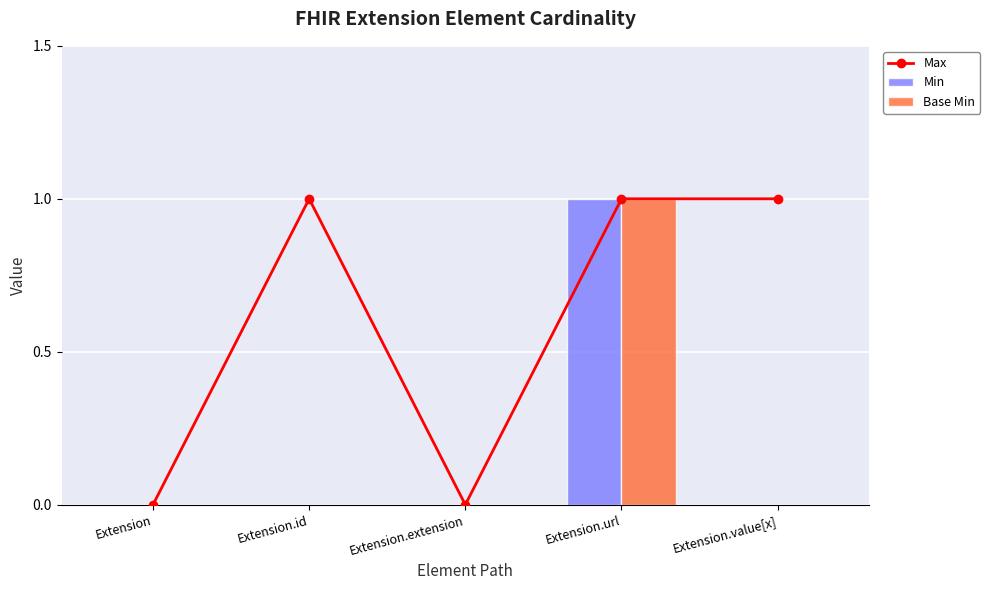

Which series has the largest total across all categories?

Max